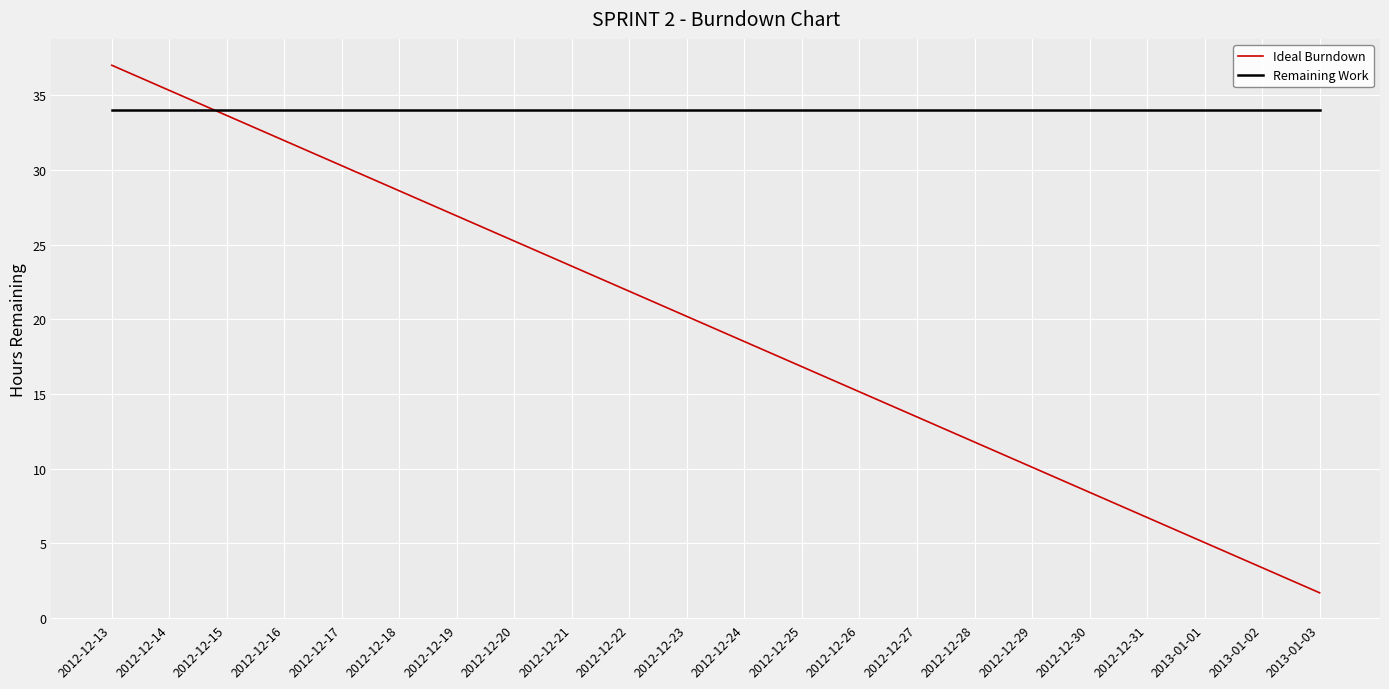

What position from the left is 2012-12-18?

6